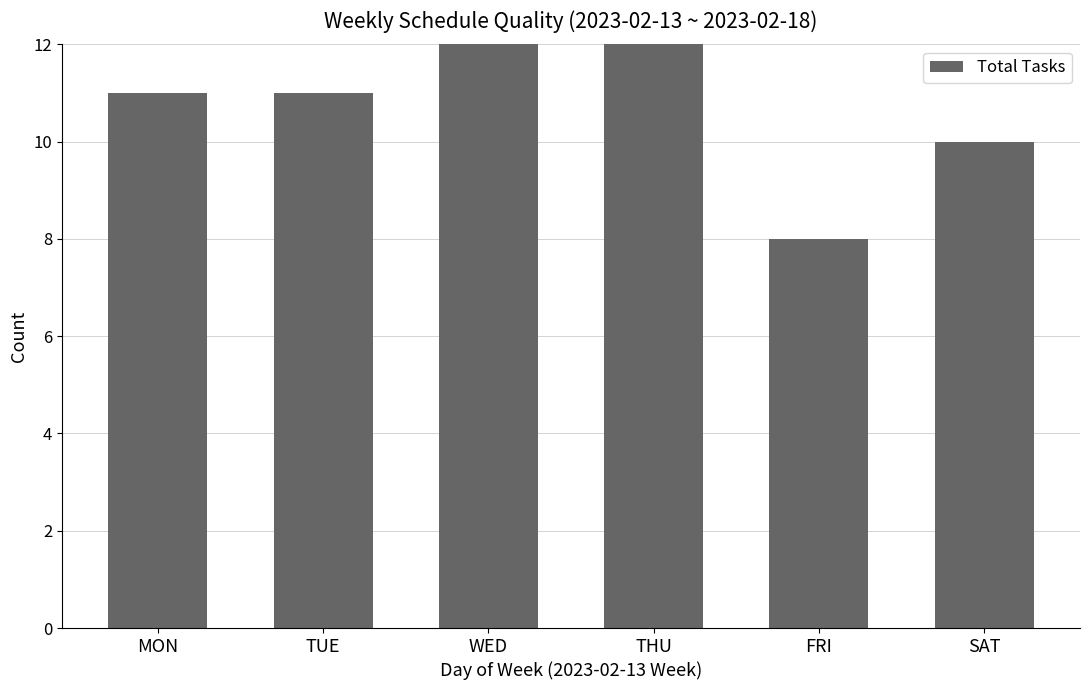

Rank the categories by value from highest to lowest.

THU, WED, MON, TUE, SAT, FRI